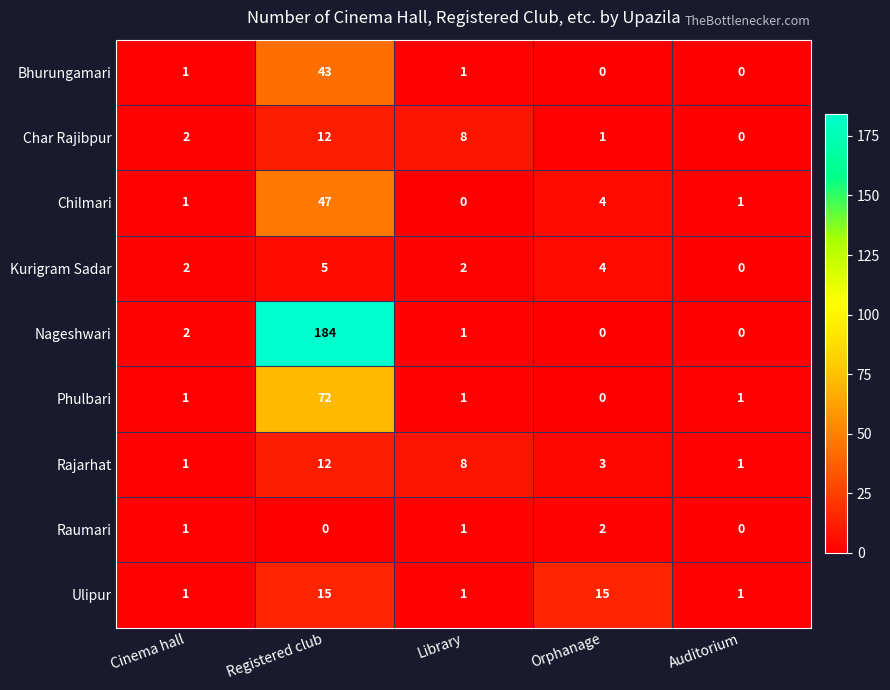

The value of Phulbari at Library is 2. True or false?

False